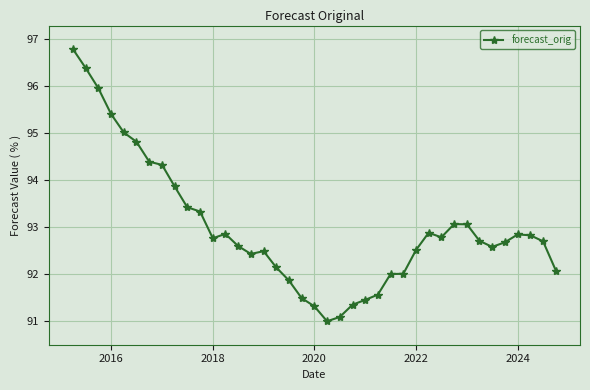

True or false: the data has more than 1 interior local peaks.

True